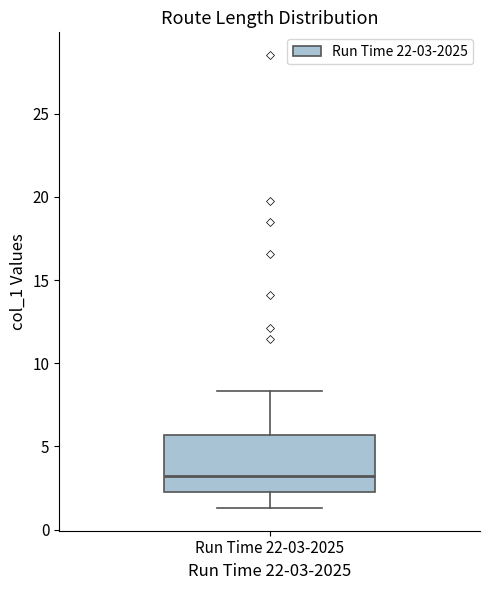

Transcribe this box plot: give where the median line is, the range the box spans, and where the two whiskers end, as read against the y-axis. The values are not printed on the chart, so give them approximately, as read against the axis.

median 3.0, box 2.5 to 5.5, whiskers 1.5 to 8.5